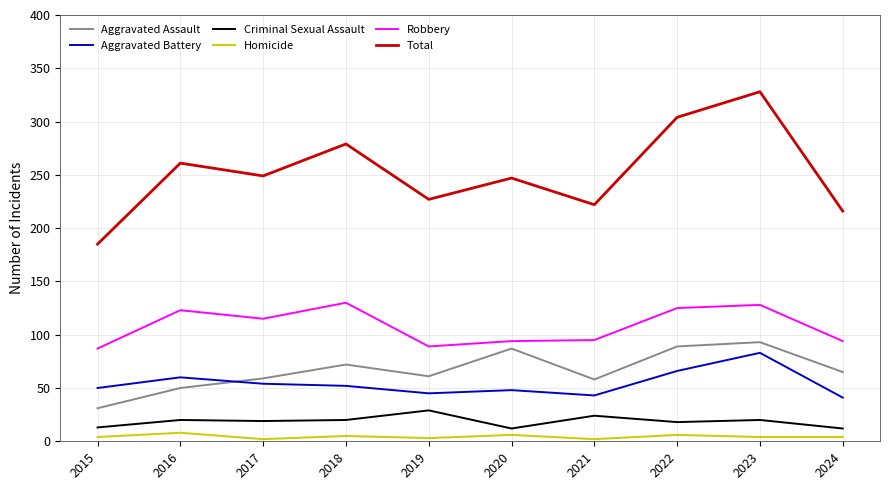

What is the difference between the highest and lowest values at 2017?

247